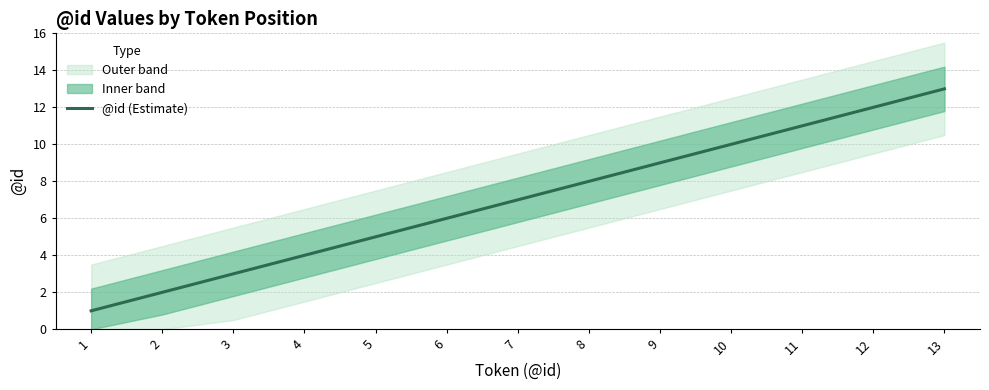

List the labels in order of value, smallest first.

1, 2, 3, 4, 5, 6, 7, 8, 9, 10, 11, 12, 13